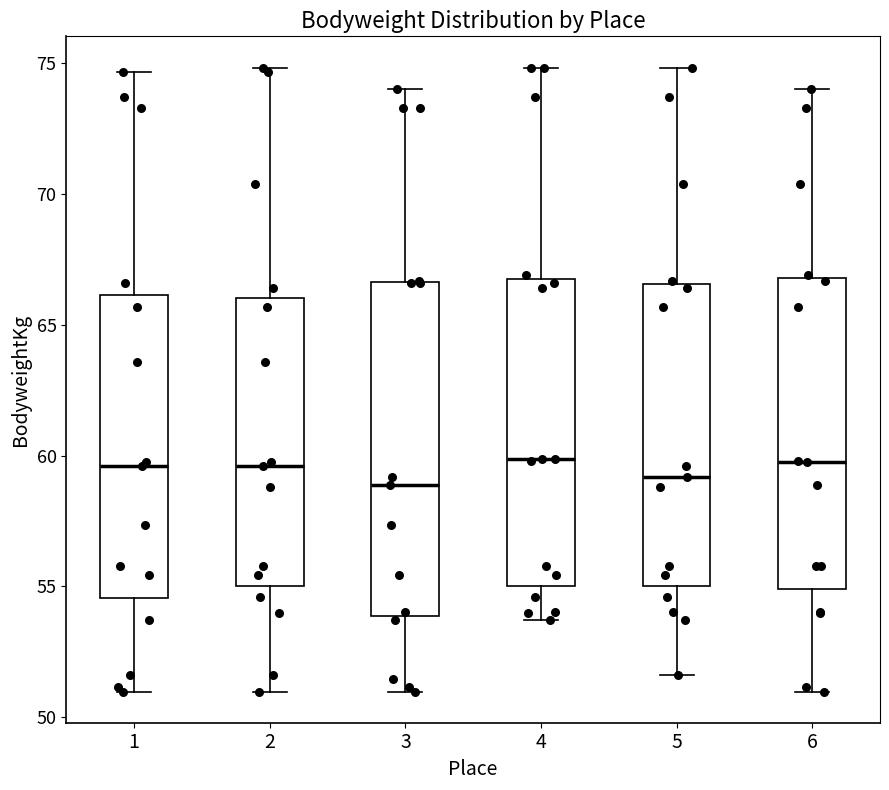

Where is the lower edge of the box at x = 6 on the y-axis? The values are not printed on the chart, so give them approximately, as read against the axis.

55.0